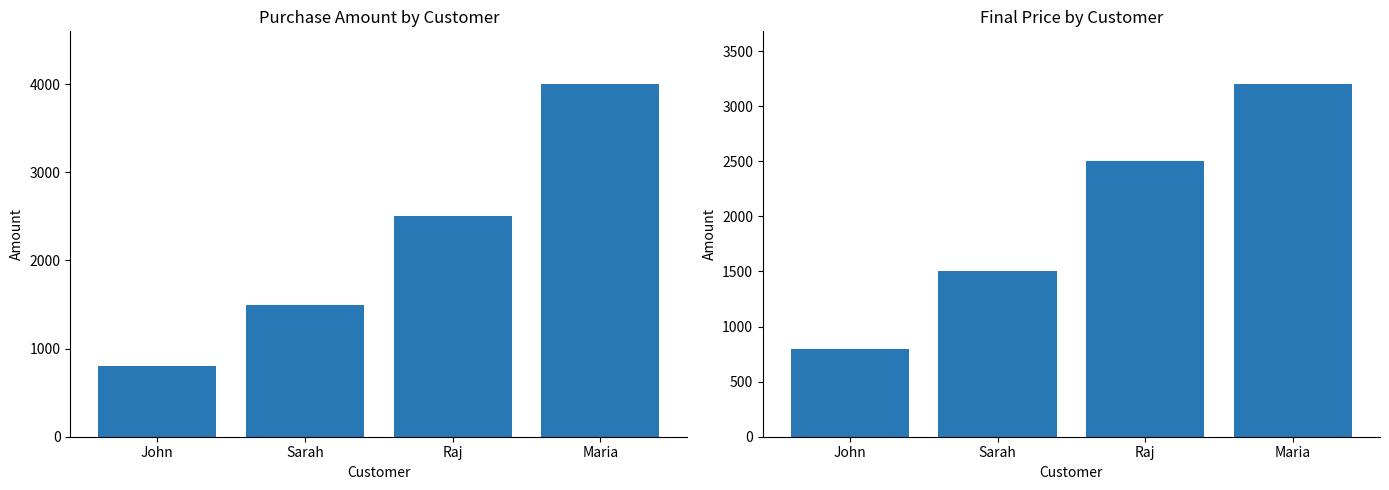

Does the chart contain any negative values?

No